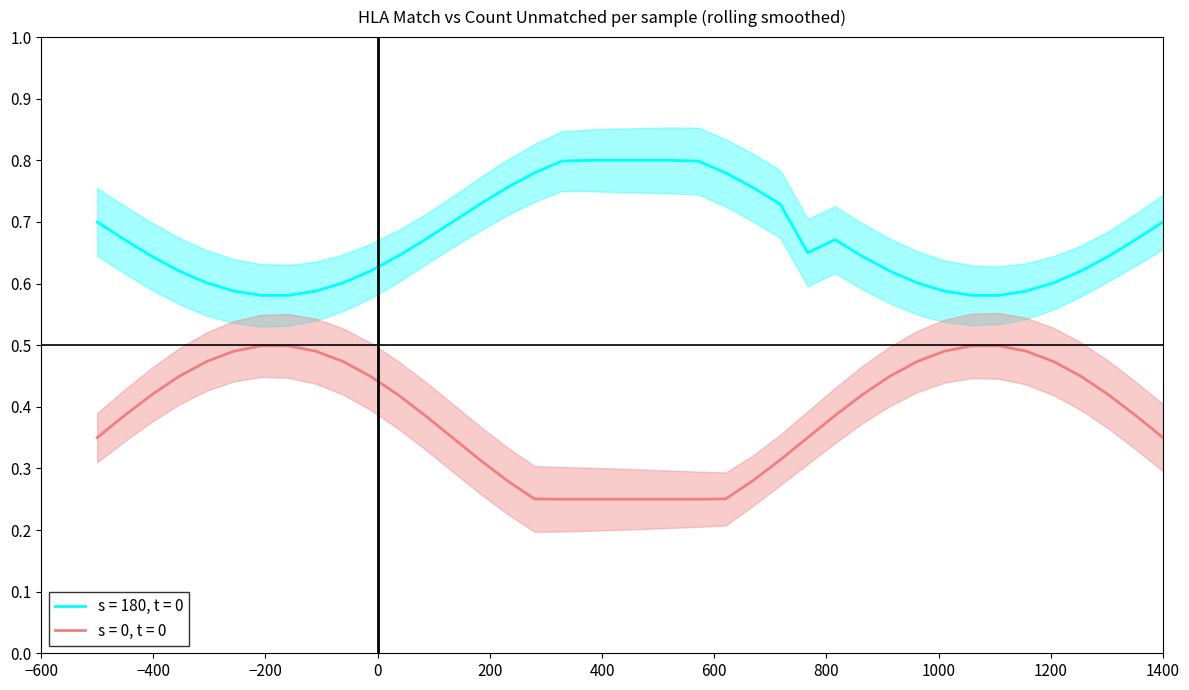

True or false: Count unmatched and Match cross at least once.

False